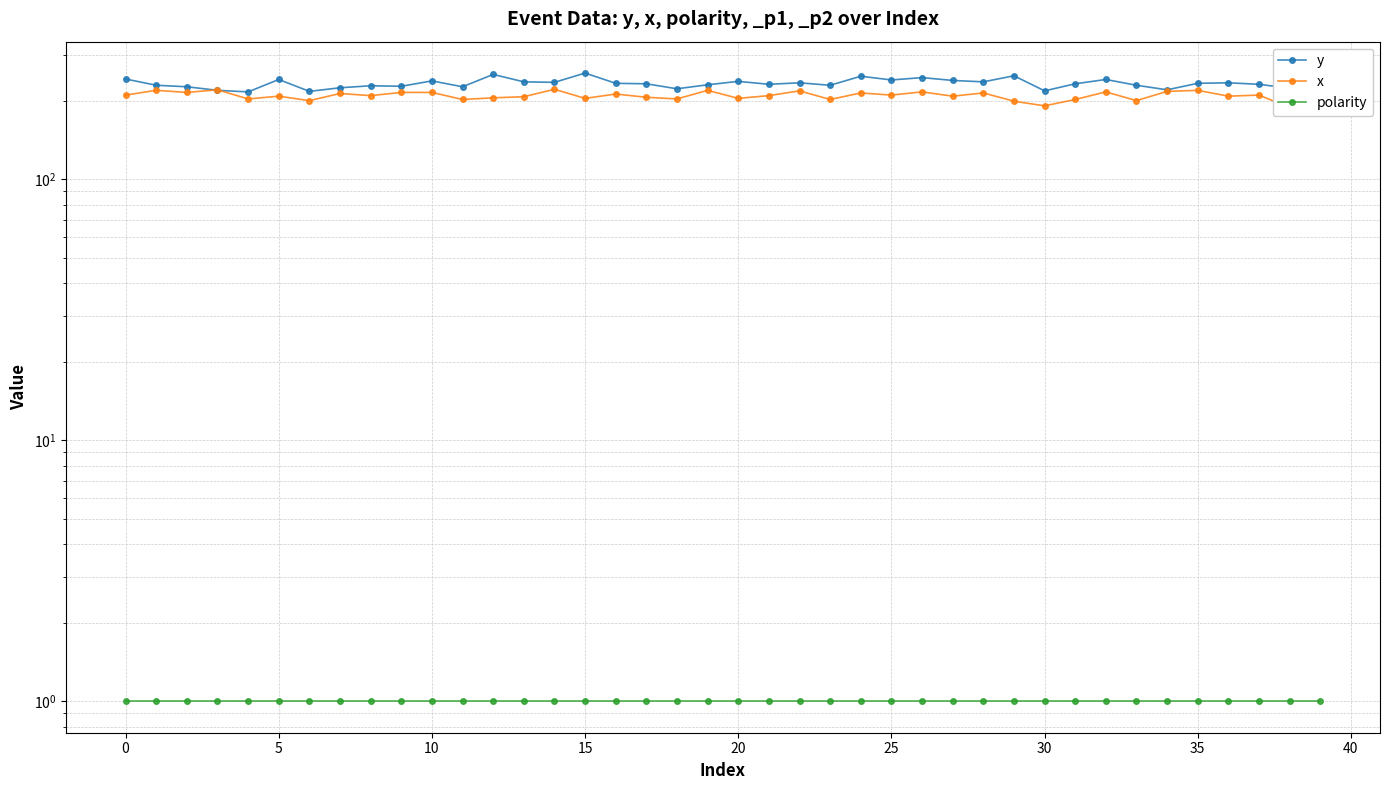

Which series has the largest total across all categories?

y